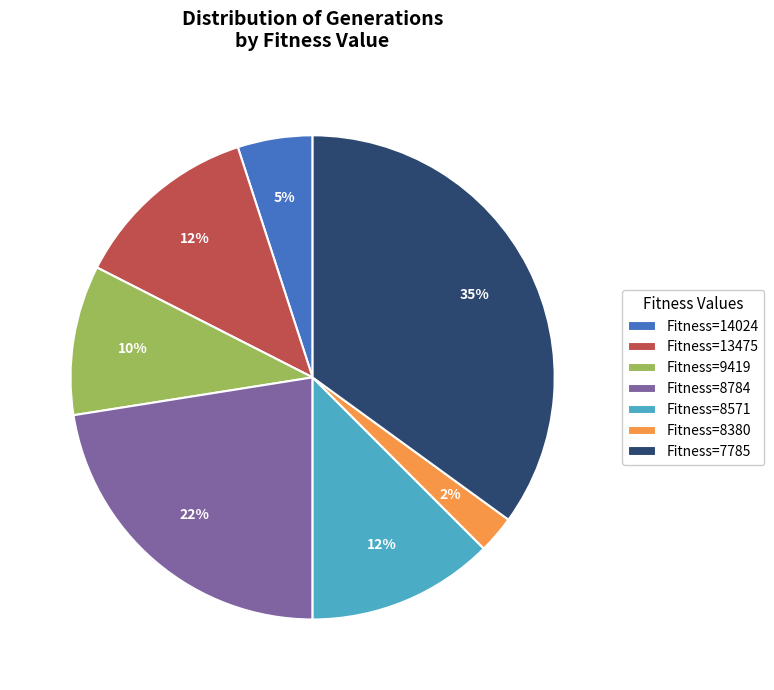

The Fitness=8784 slice represents 22% of the pie. True or false?

True